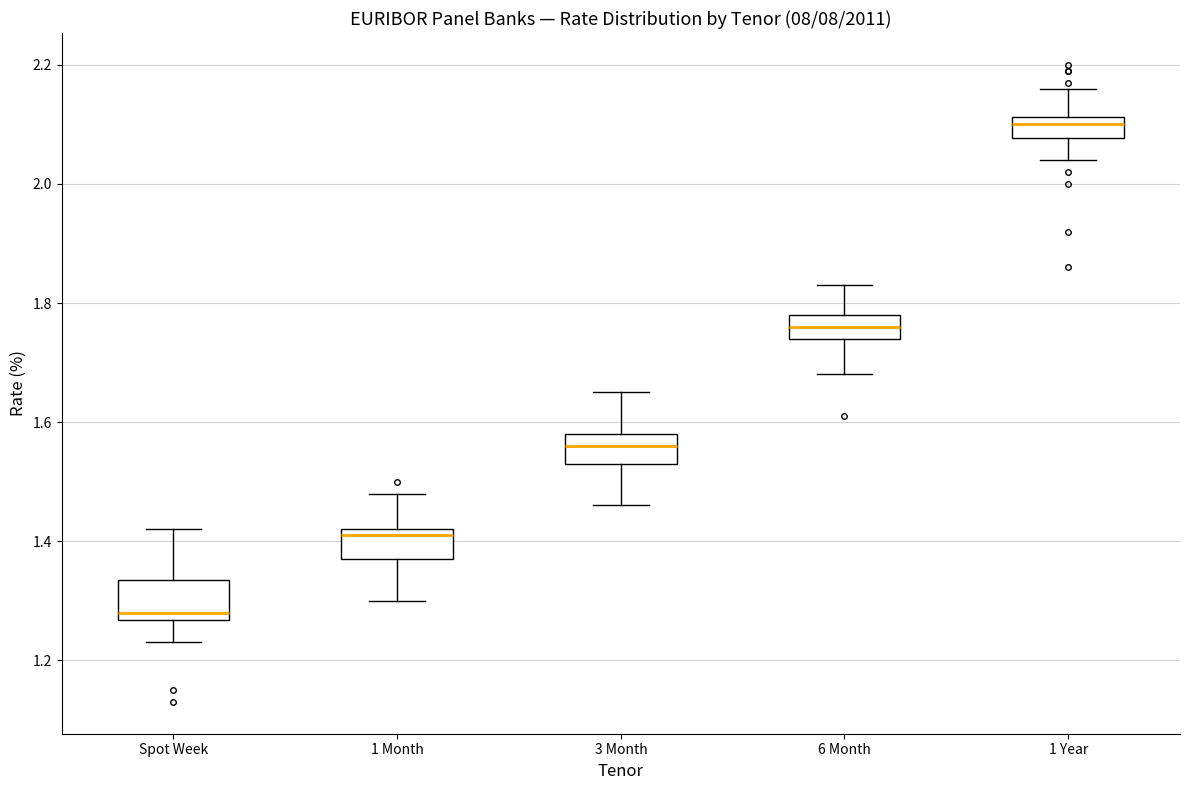

Reading left to right, read every box against the y-axis: the position of its median line, the range the box covers, and the ends of its whiskers. The values are not printed on the chart, so give them approximately, as read against the axis.

Spot Week: median 1.28, box 1.26 to 1.34, whiskers 1.24 to 1.42
1 Month: median 1.42 (just below the box's upper edge), box 1.38 to 1.42, whiskers 1.30 to 1.48
3 Month: median 1.56, box 1.54 to 1.58, whiskers 1.46 to 1.66
6 Month: median 1.76, box 1.74 to 1.78, whiskers 1.68 to 1.84
1 Year: median 2.10, box 2.08 to 2.12, whiskers 2.04 to 2.16